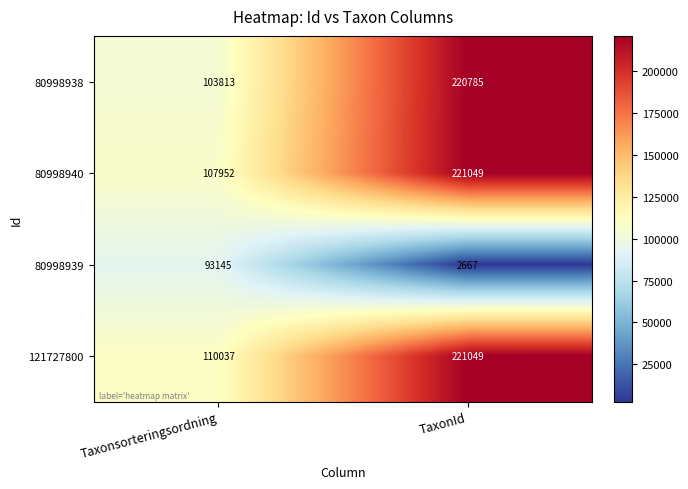

Rank the categories by 80998940 value from lowest to highest.

Taxonsorteringsordning, TaxonId